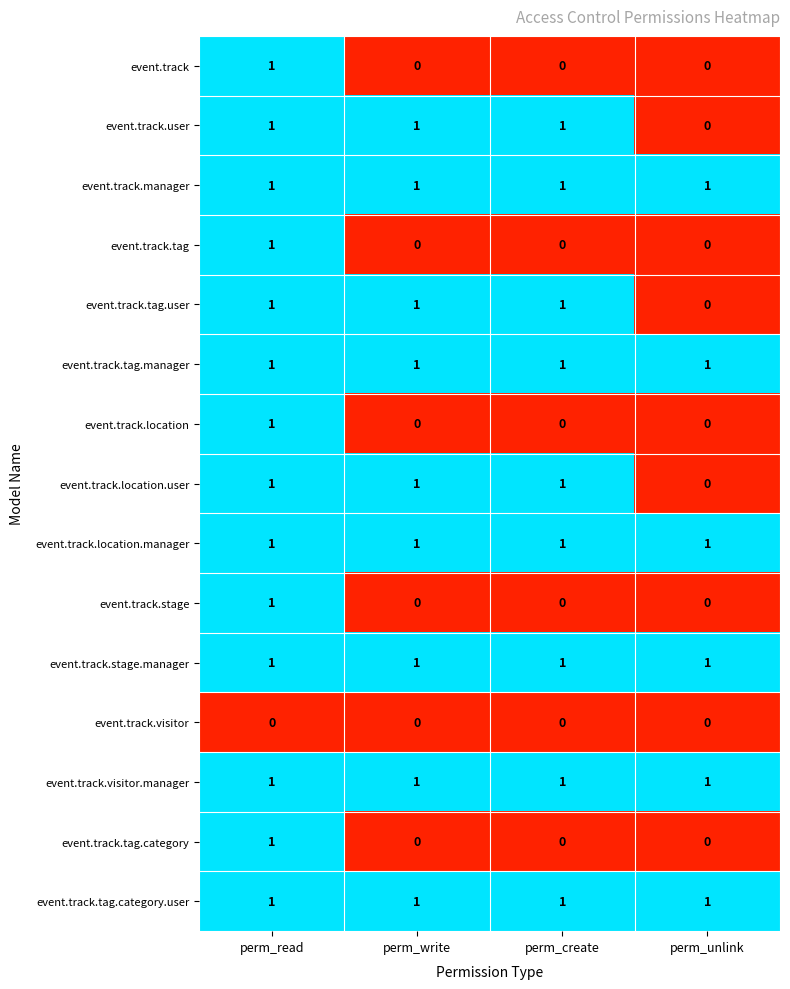

What is the greatest value displayed?

1